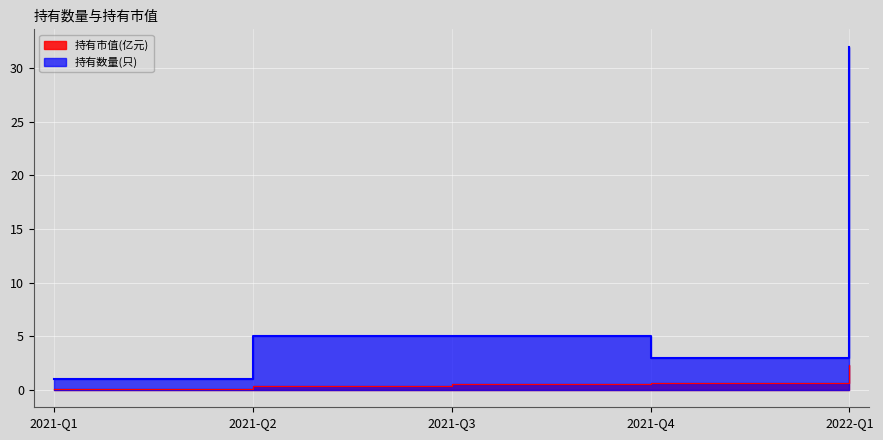

Is it true that 持有数量(只) equals 0.3 at 2021-Q1?

False